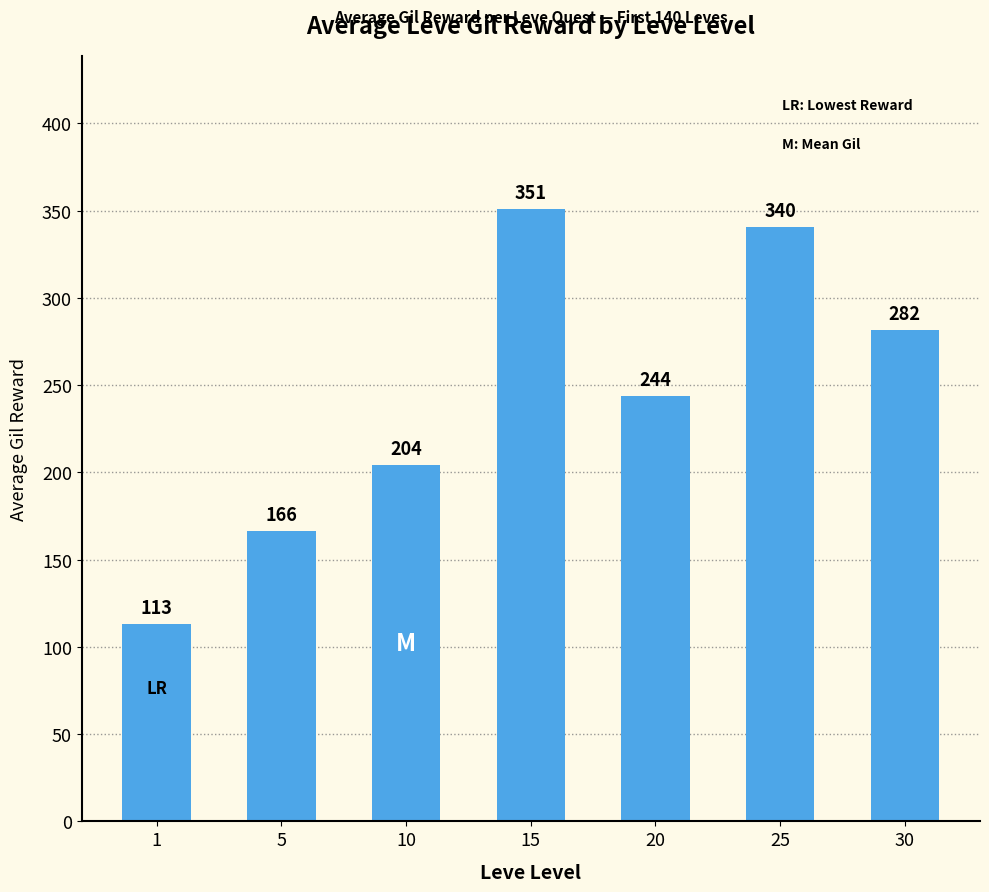

How many data points are less than 243?

3